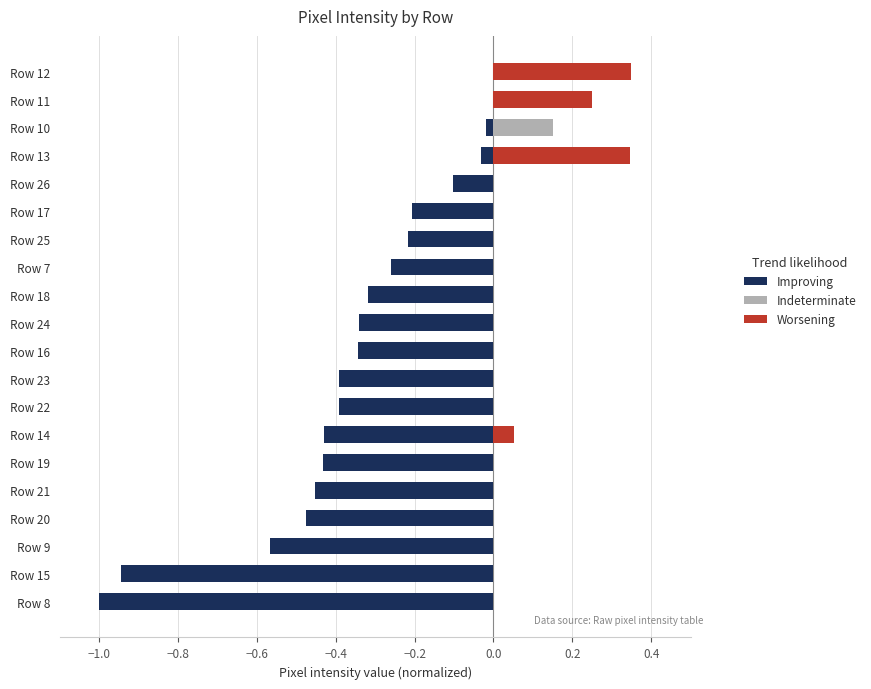

Is it true that Indeterminate equals 0.0 at Row 7?

True